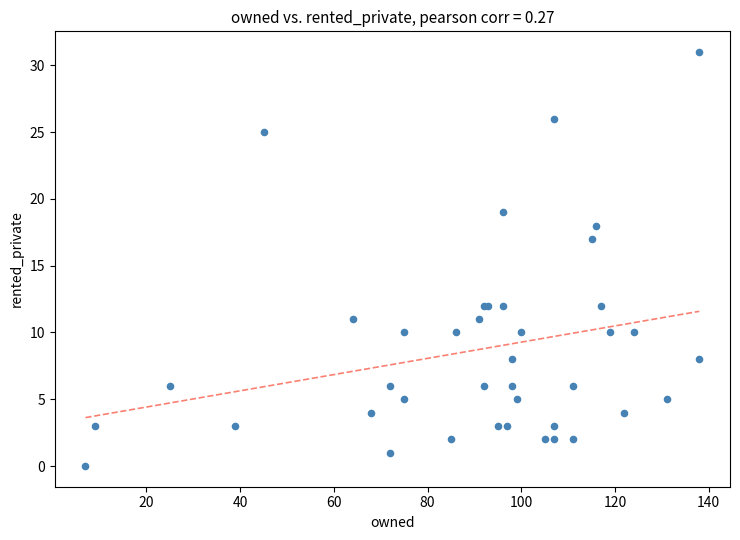

What Y value in the scatter plot is closest to 15?

17